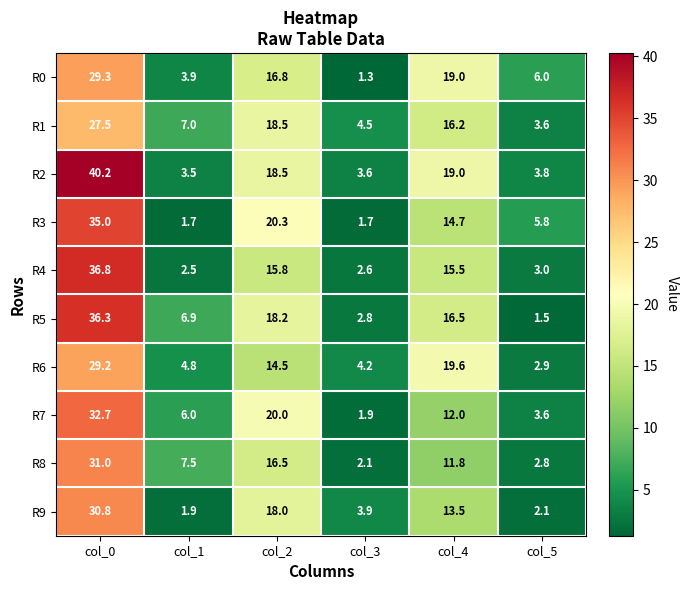

List the labels in order of R2 value, largest first.

col_0, col_4, col_2, col_5, col_3, col_1